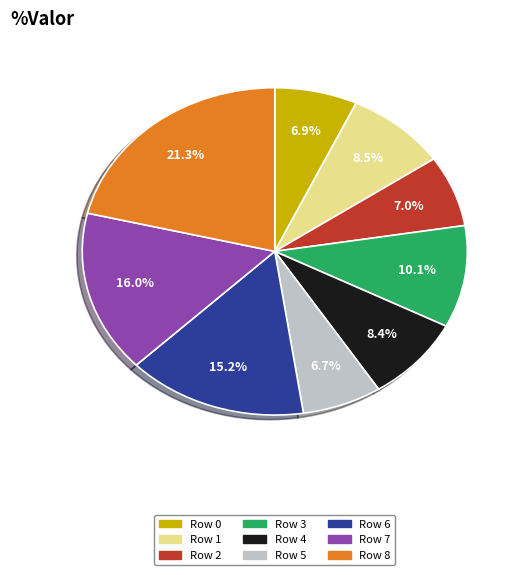

How many slices are in this pie chart?

9